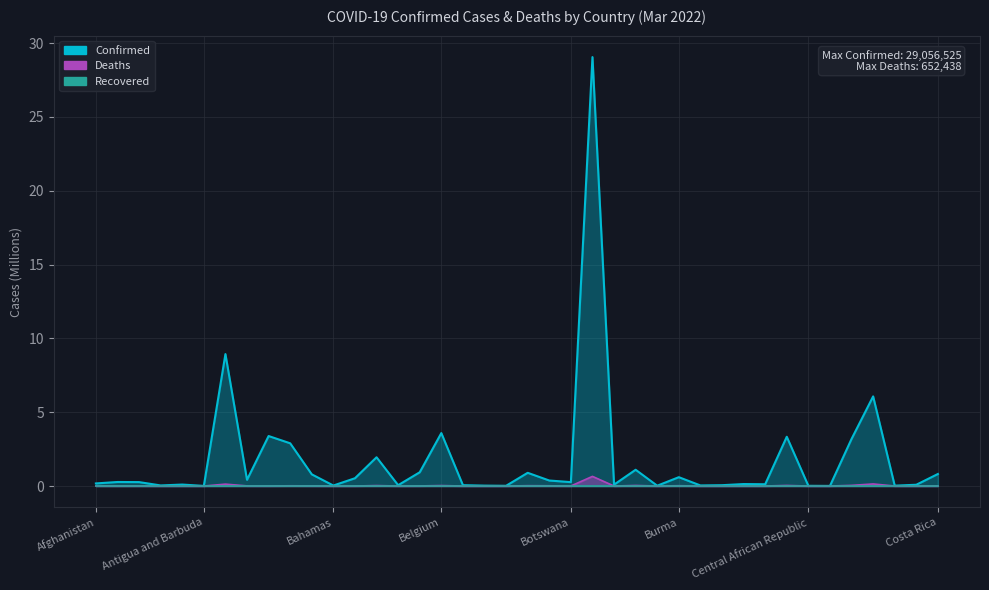

What is the difference between the maximum and second lowest values in the Deaths series?

0.7